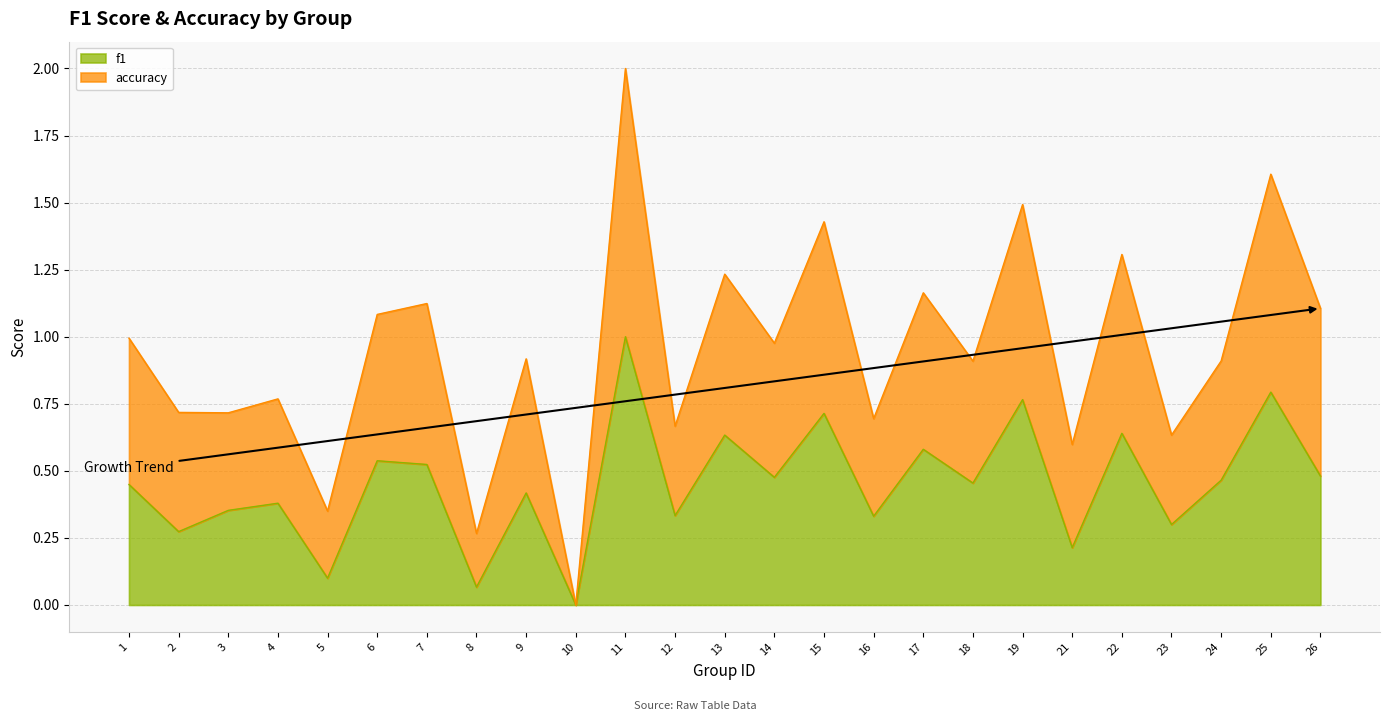

True or false: f1 has a value of 0.6 at 16.

False